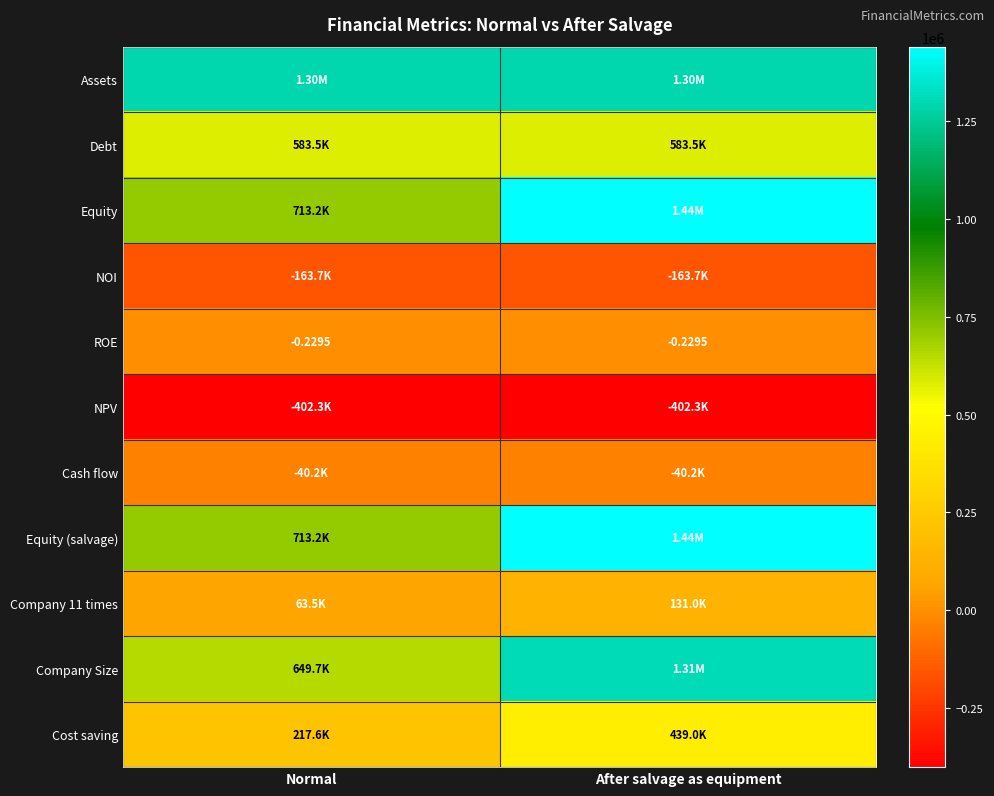

Is it true that NPV equals -118786.9 at Normal?

False